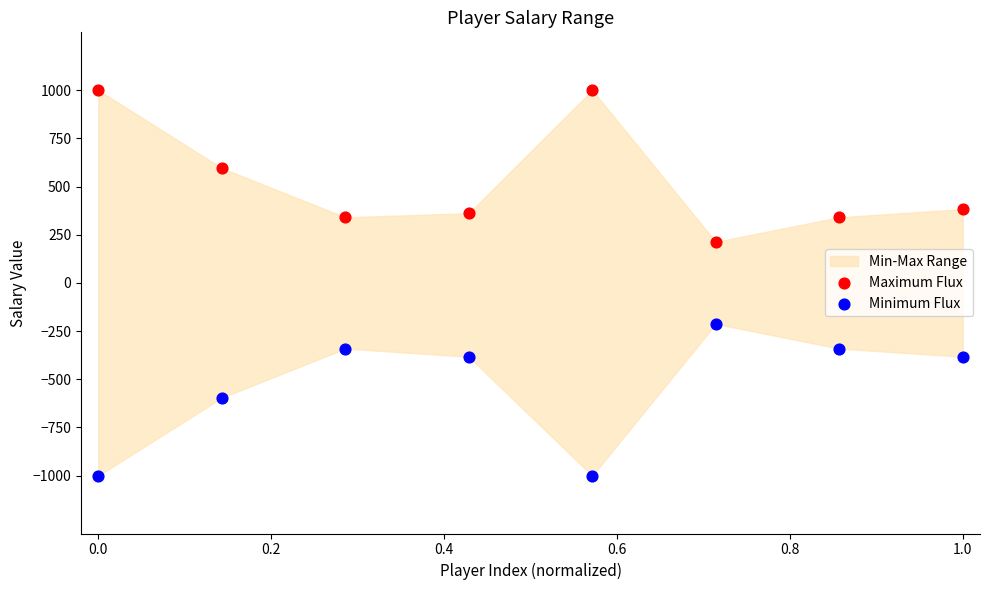

Which series reaches the minimum Y coordinate?

Minimum Flux